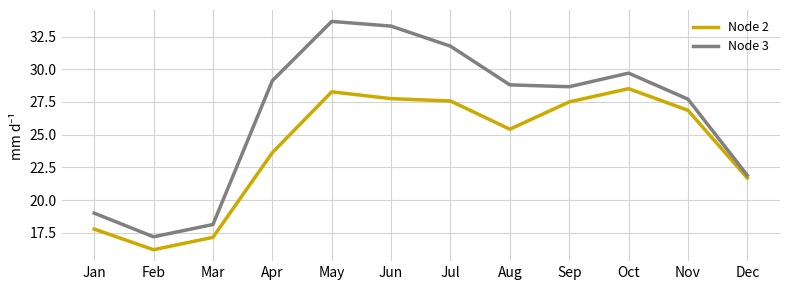

What is the average value of the Node 2 series?

24.0